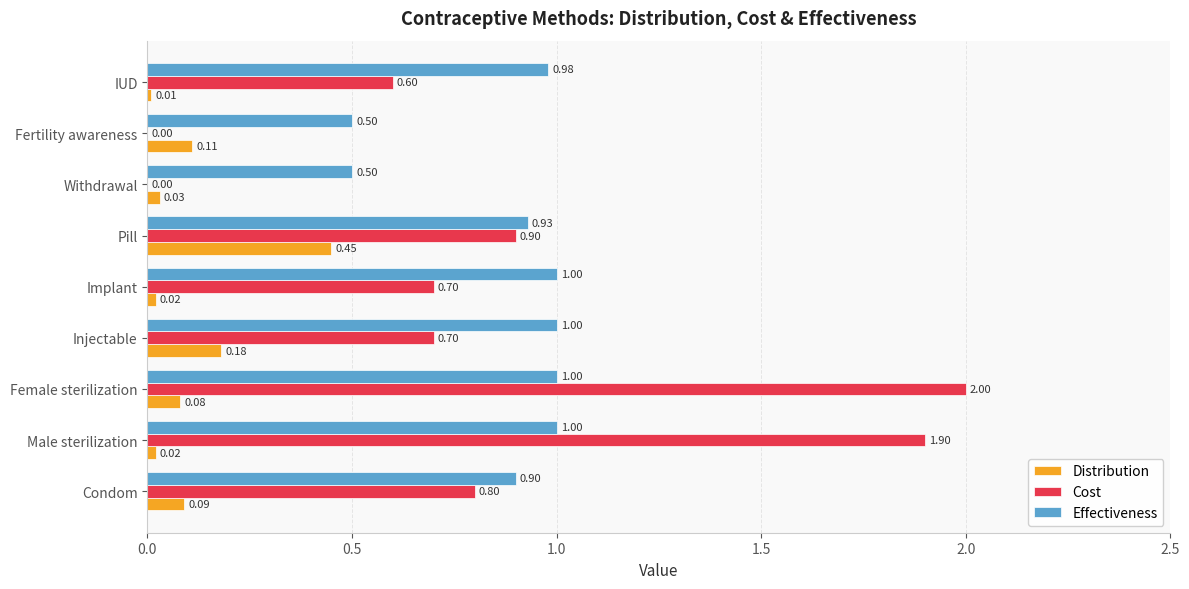

What is the sum of all Effectiveness values?

7.8